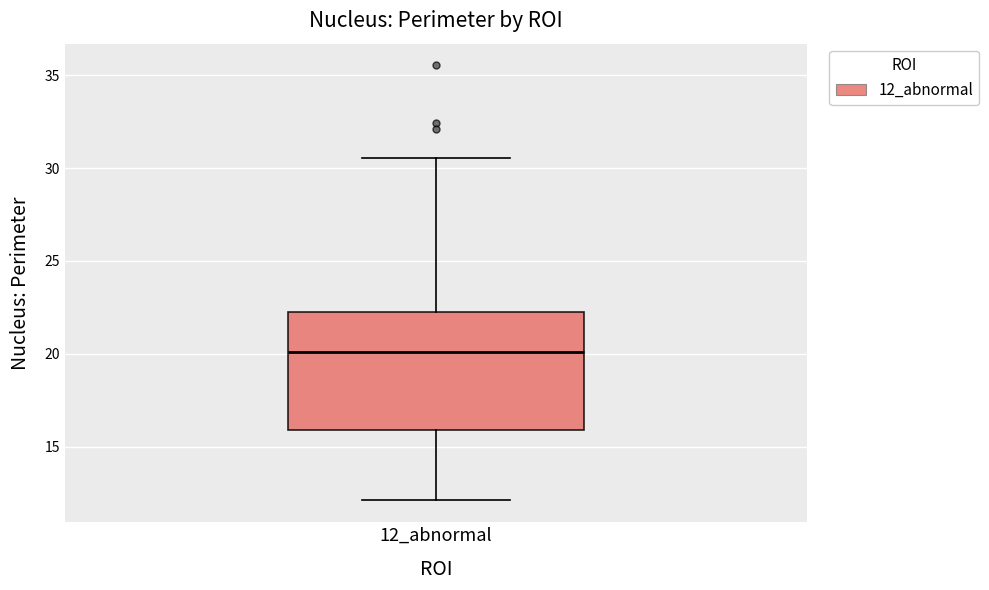

Read this box plot against the y-axis: the position of the median line, the range covered by the box, and the ends of both whiskers. The values are not printed on the chart, so give them approximately, as read against the axis.

median 20.0, box 16.0 to 22.0, whiskers 12.0 to 30.5